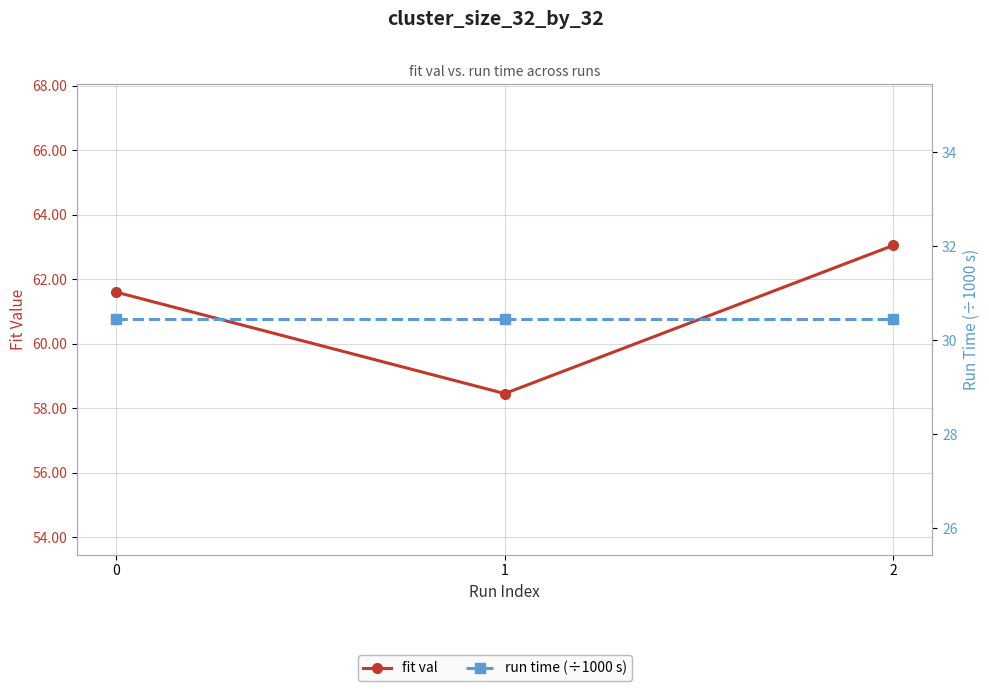

What is the average value of the fit val series?

61.0